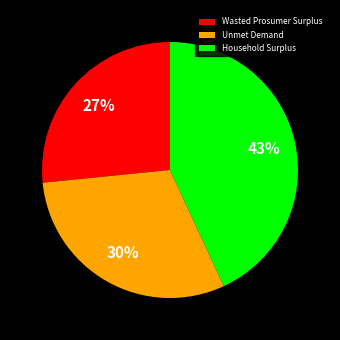

True or false: Unmet Demand accounts for 21% of the total.

False